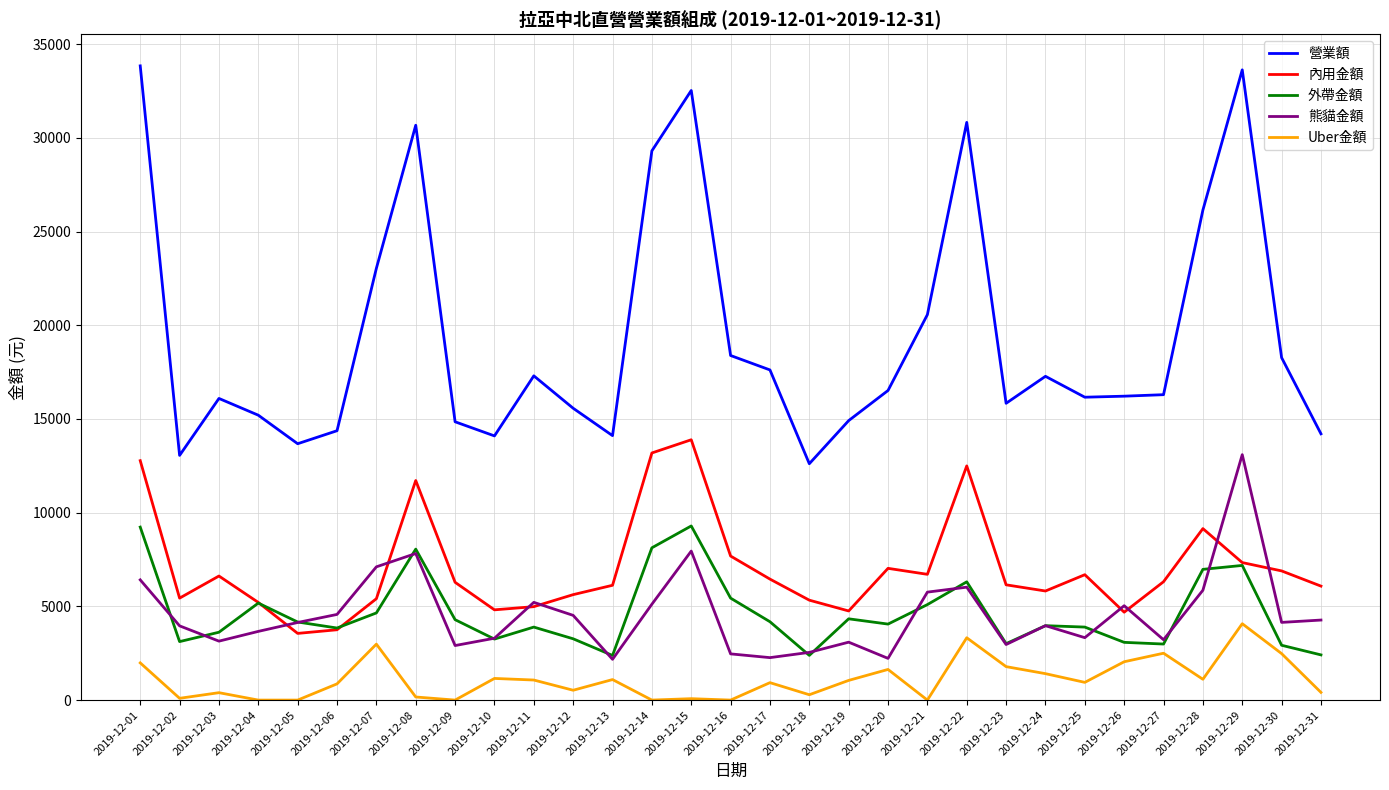

In 外帶金額, how many points are higher than both neighbors (excluding endpoints)?

8